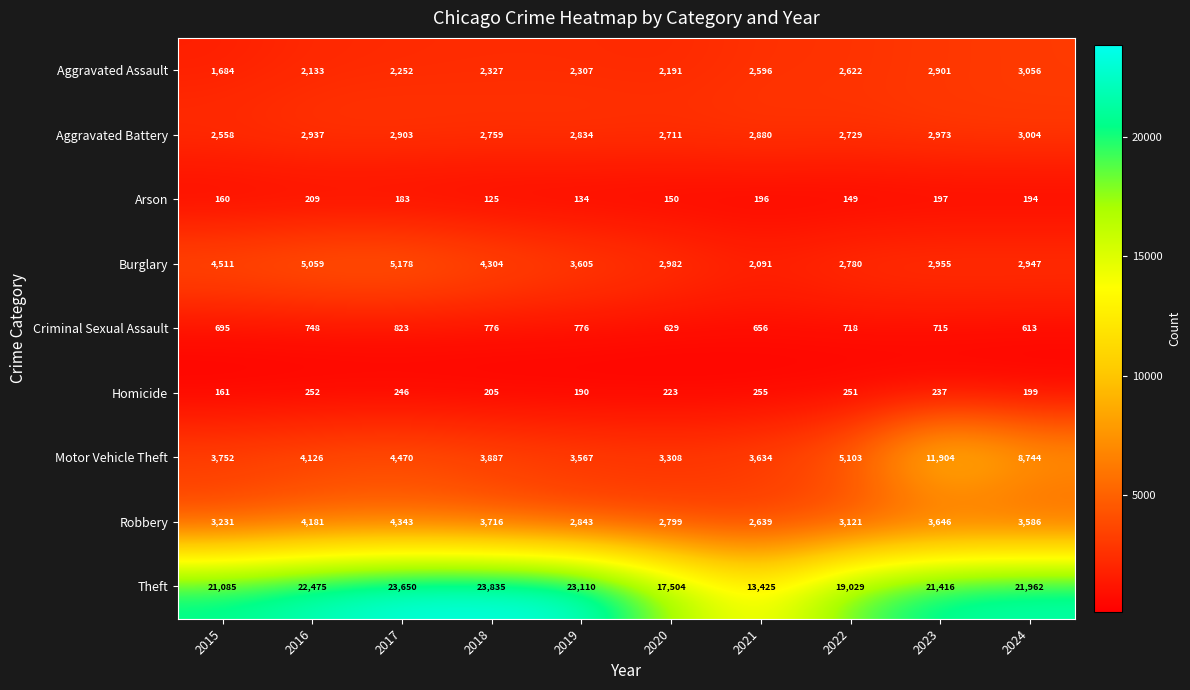

What is the total value across all series at 2023?

46944